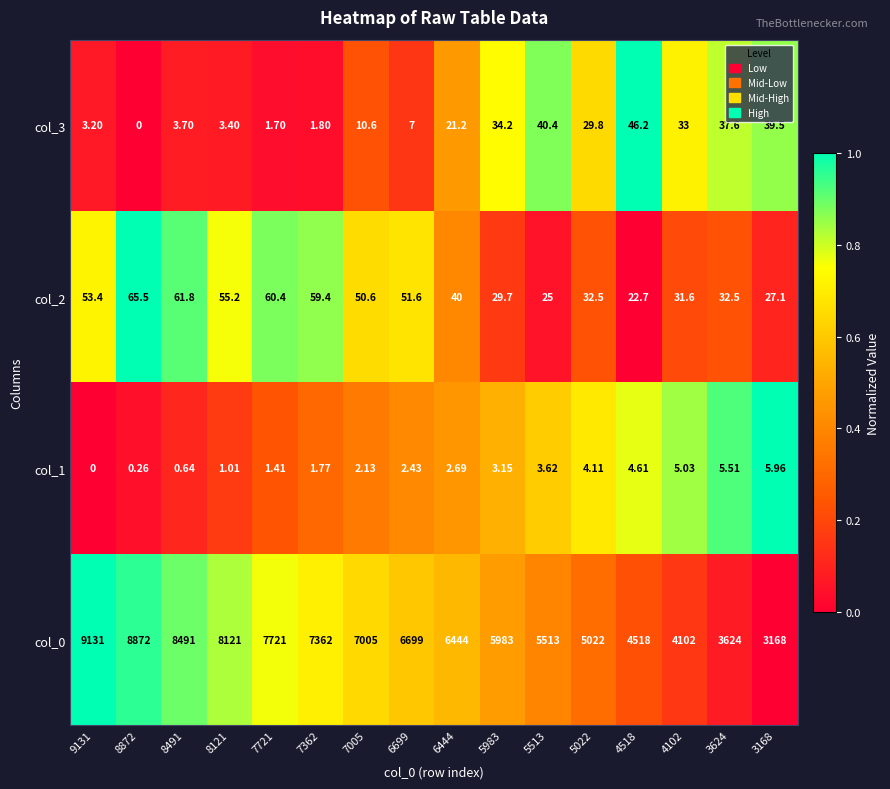

Is the value of col_0 at 8491 greater than the value of col_2 at 7005?

Yes